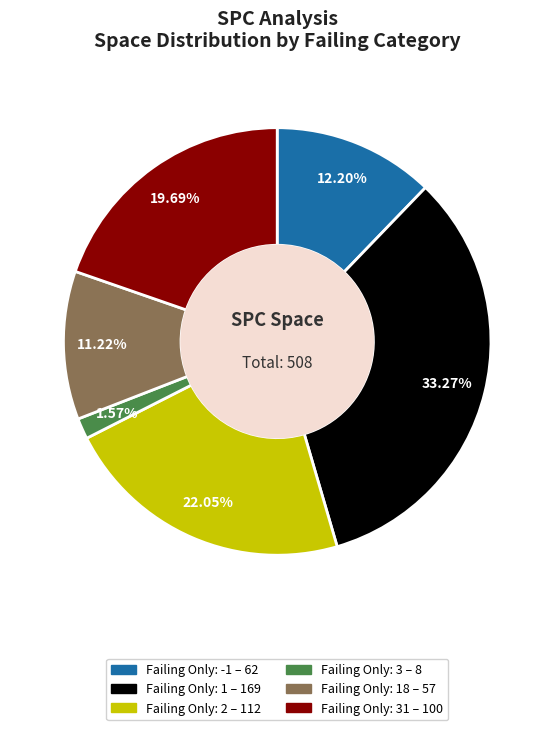

Is there any slice that represents more than half of the pie?

No